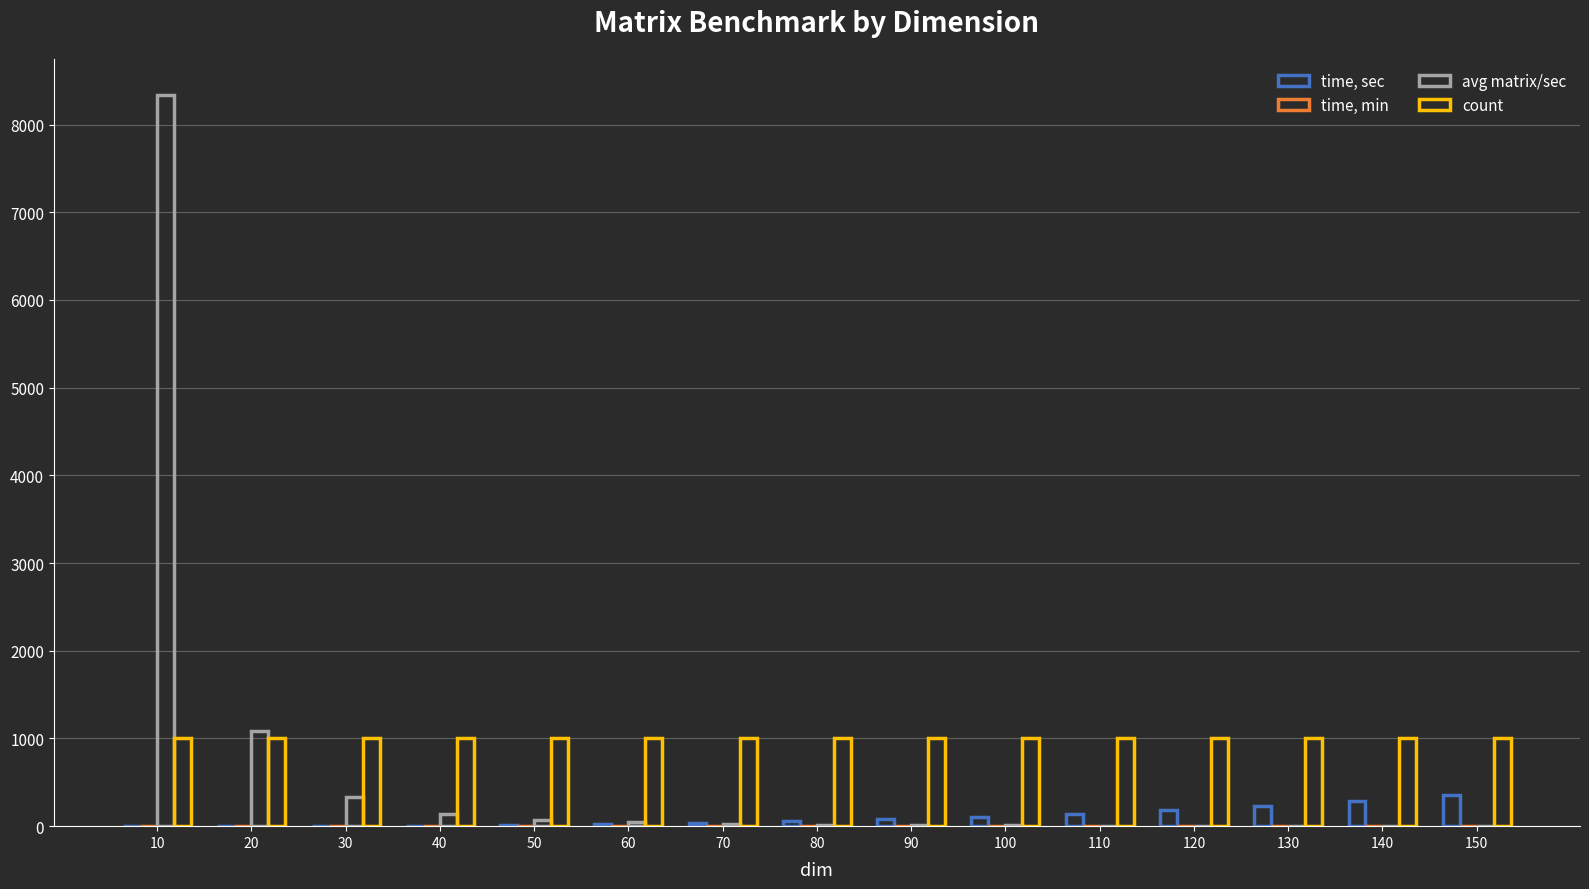

Which series has the largest total across all categories?

count